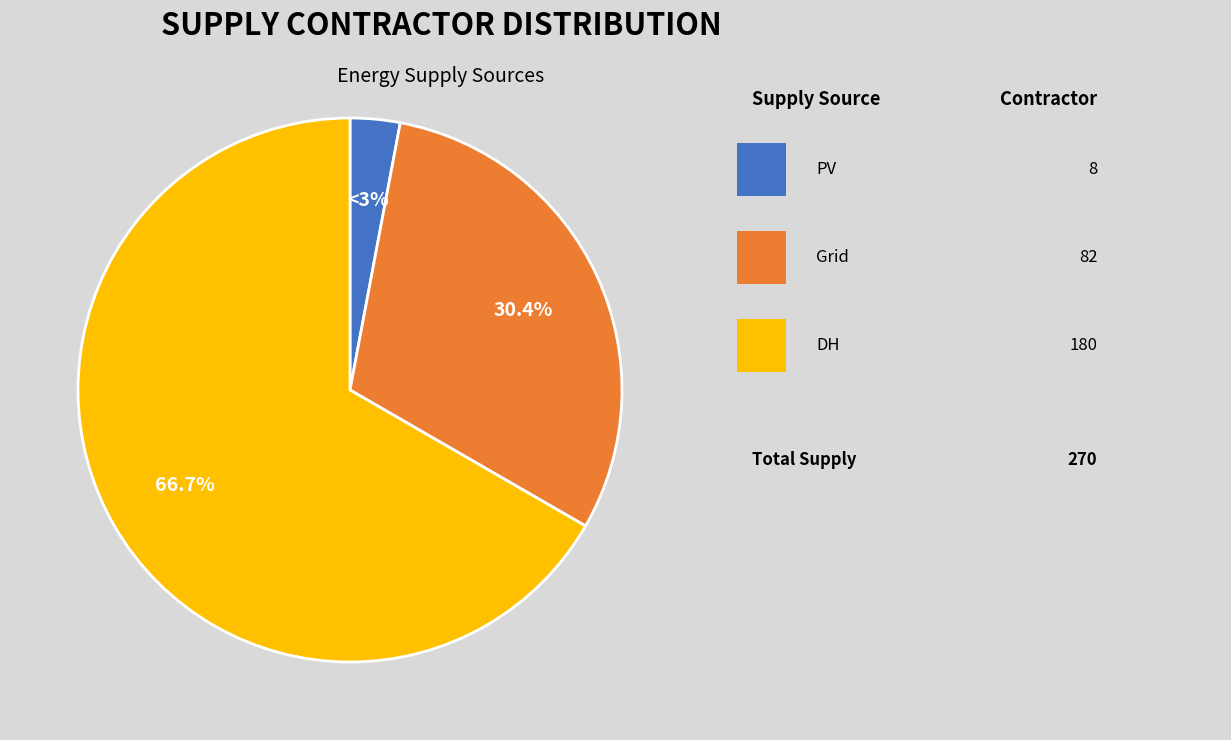

Is there any slice that represents more than half of the pie?

Yes